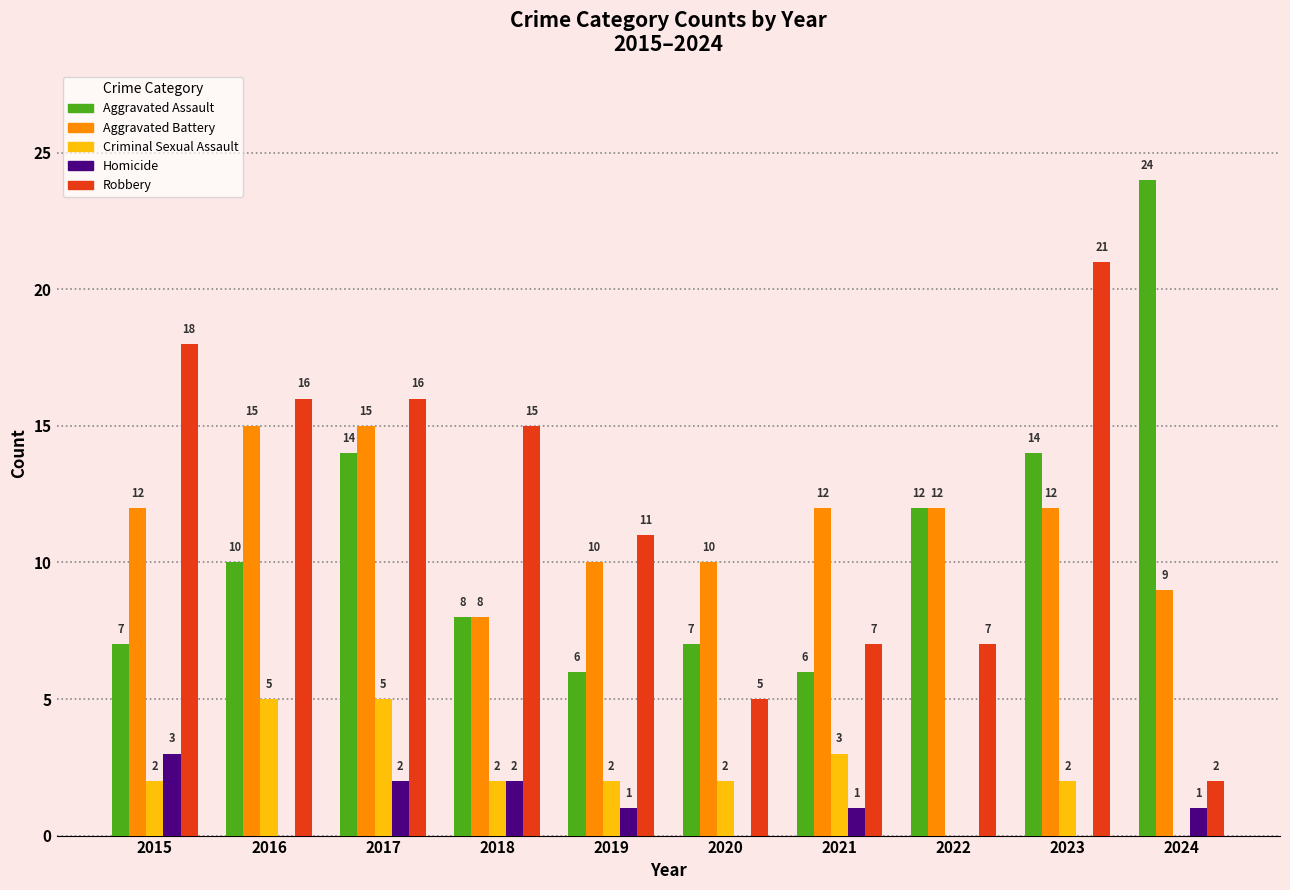

What are all the series names shown in the legend?

Aggravated Assault, Aggravated Battery, Criminal Sexual Assault, Homicide, Robbery